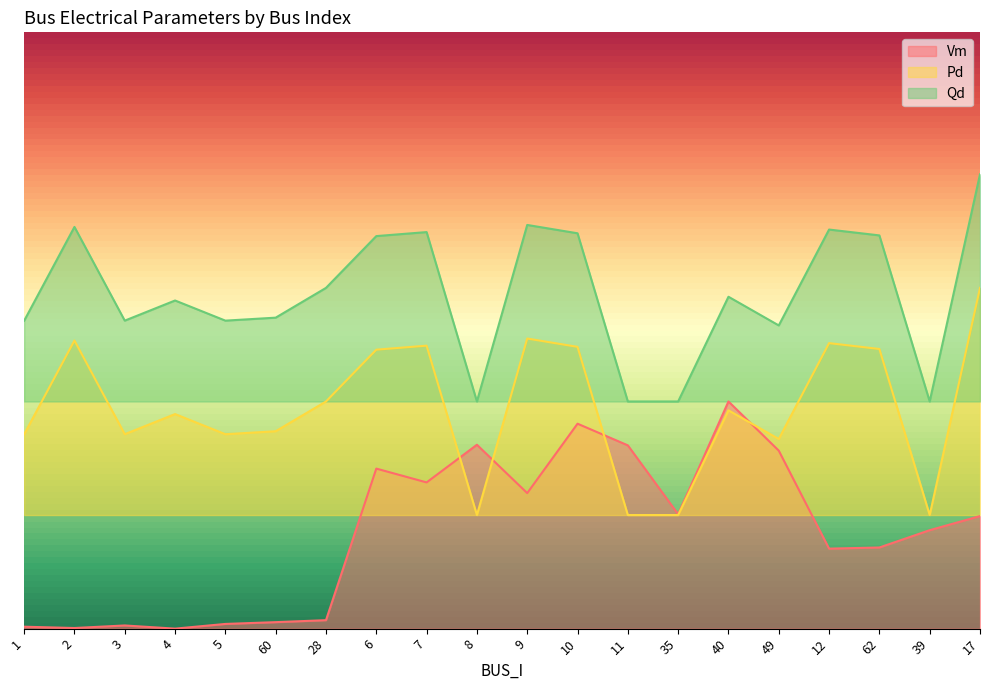

What is the label of the 20th point from the left?

17